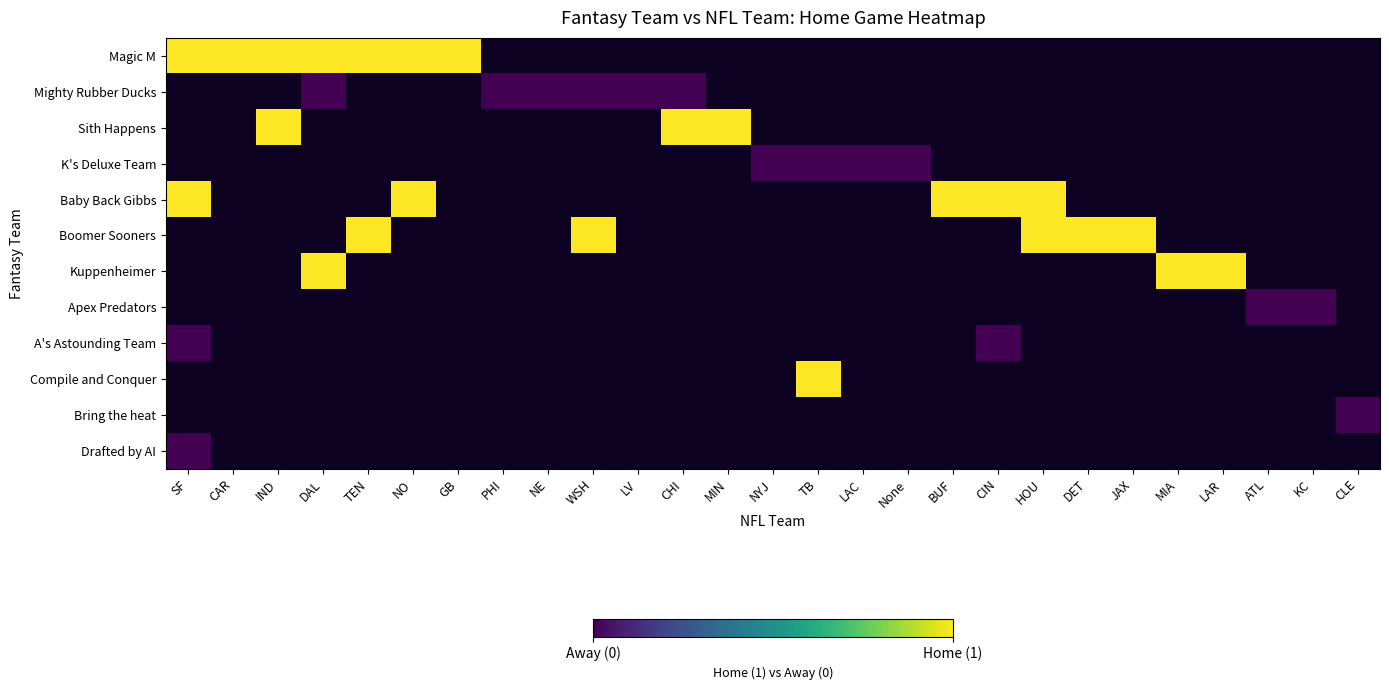

At how many categories does at least one series exceed 0?

18